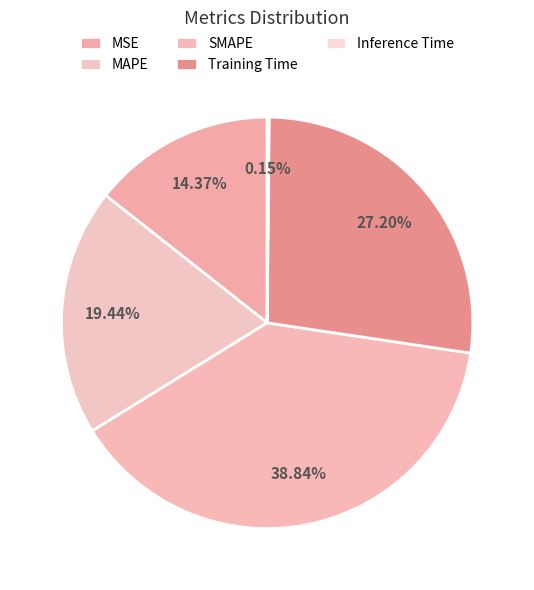

Which has a higher value, SMAPE or MAPE?

SMAPE